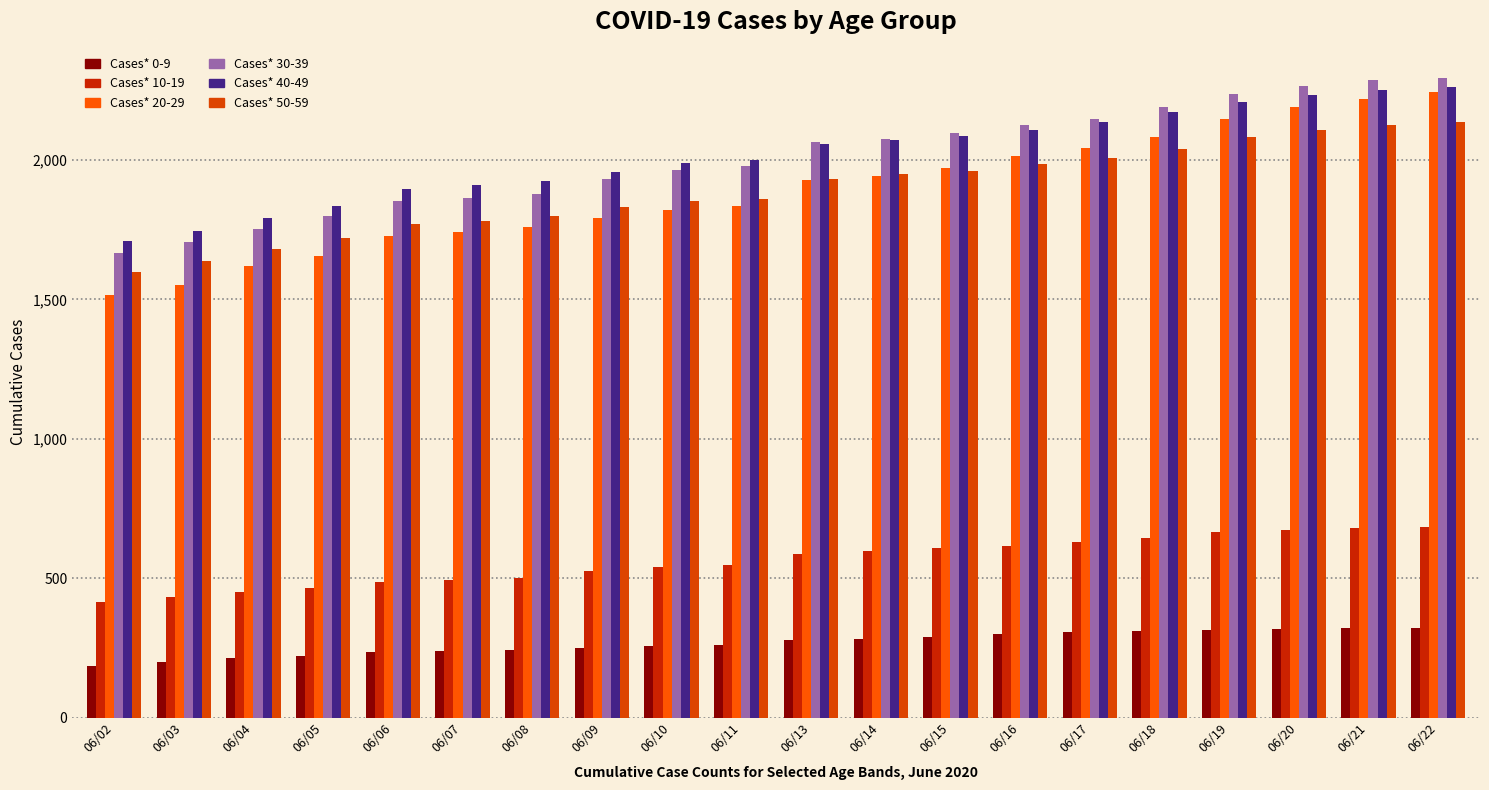

What is the difference between the maximum and minimum values in the Cases* 50-59 series?

537